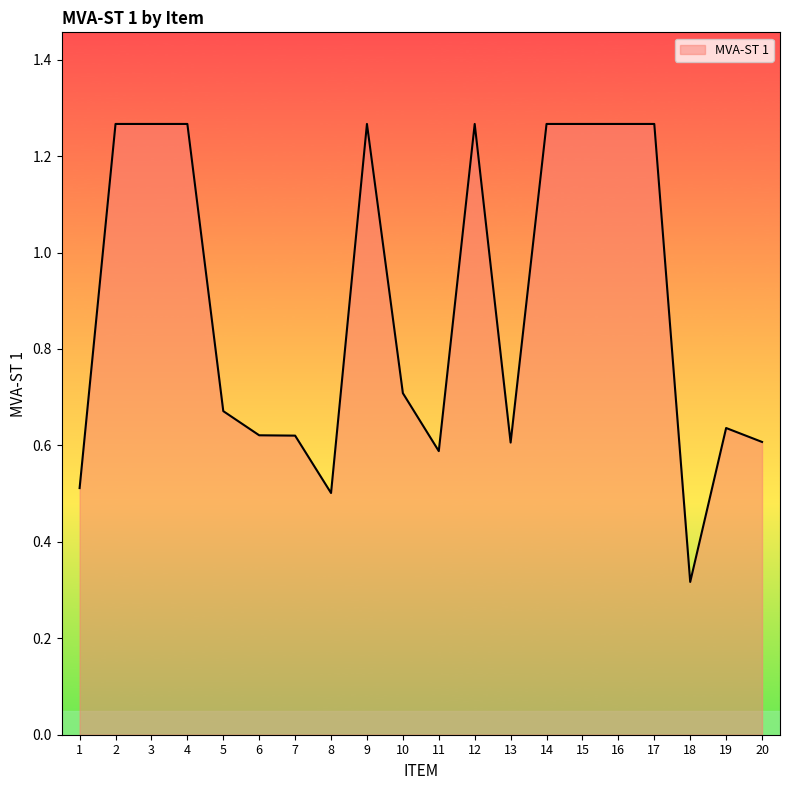

Which label corresponds to the smallest value in the chart?

18